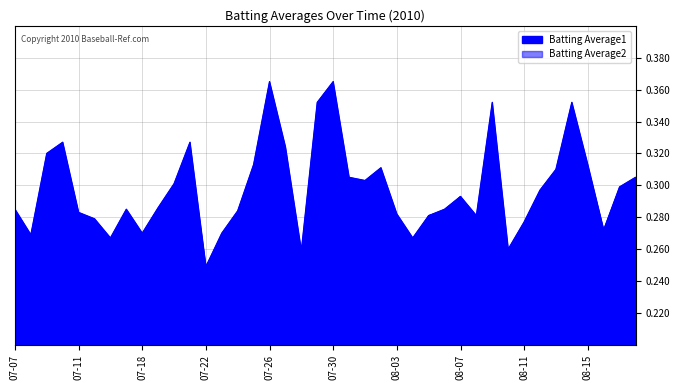

What is the label of the 24th point from the right?

07-26